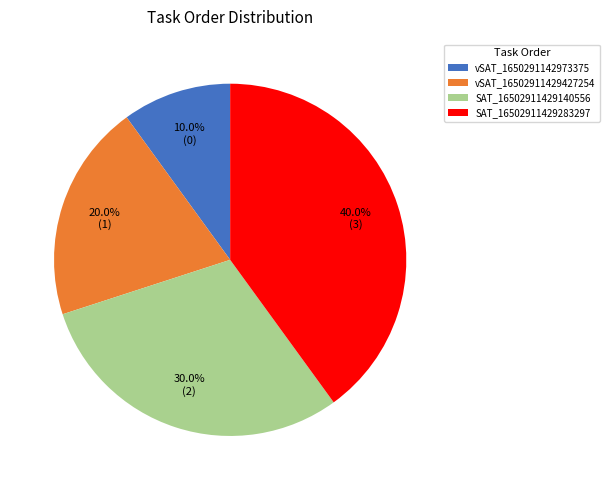

Which slice is the smallest?

vSAT_1650291142973375